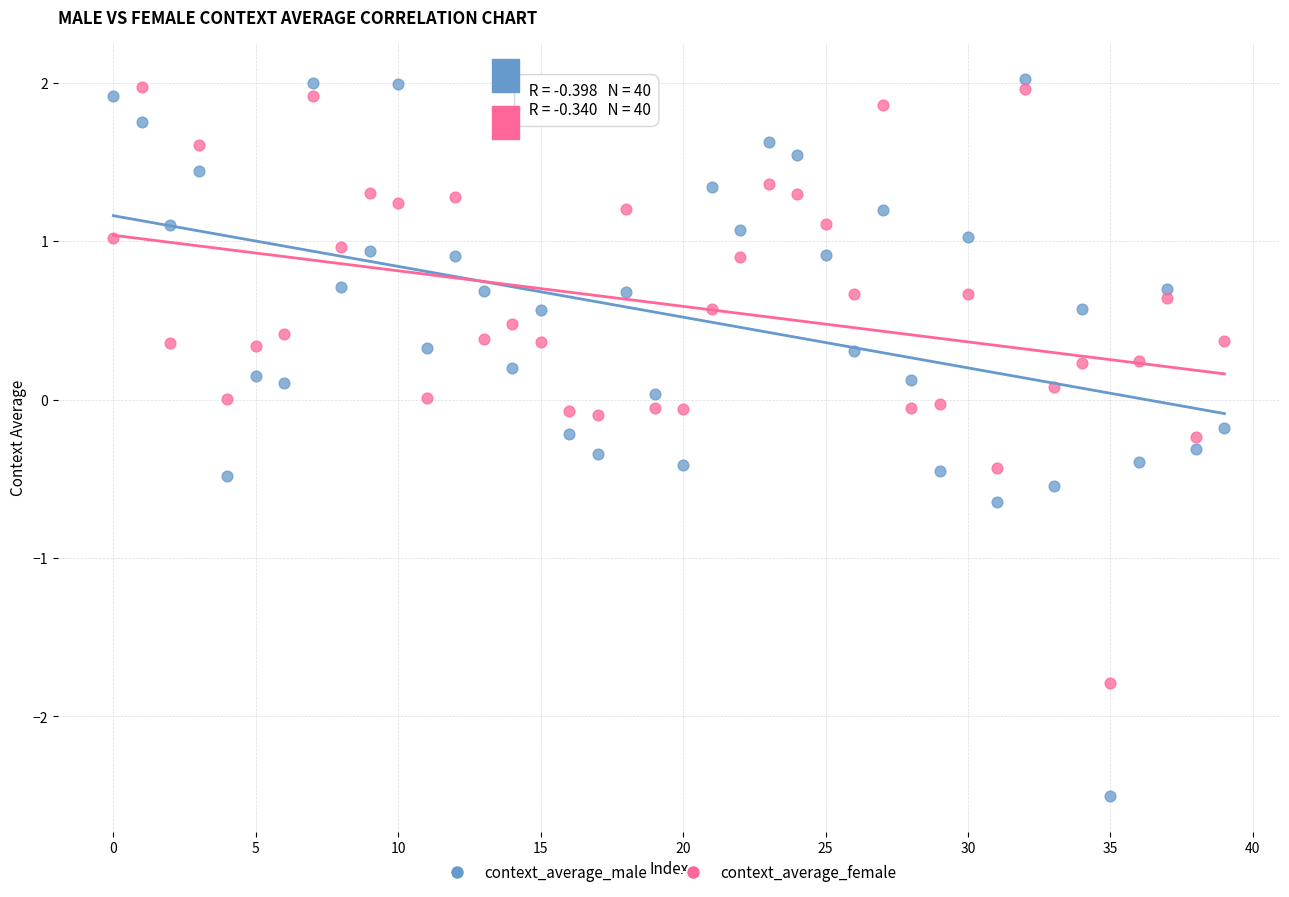

Which series has the widest spread of Y values?

context_average_male